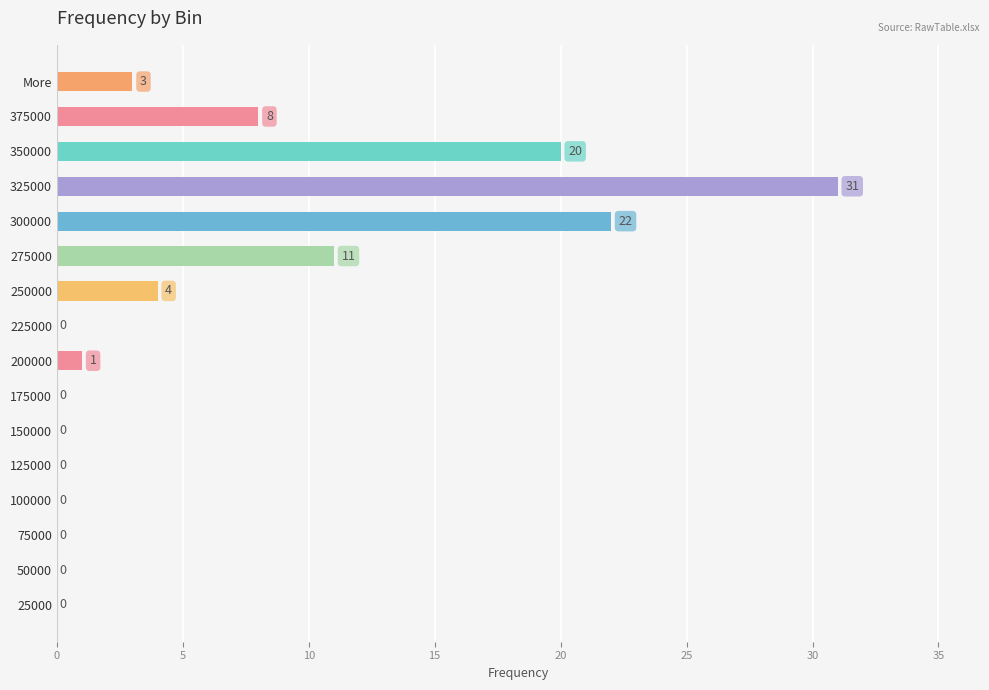

What is the sum of the values at 250000 and 300000?

26